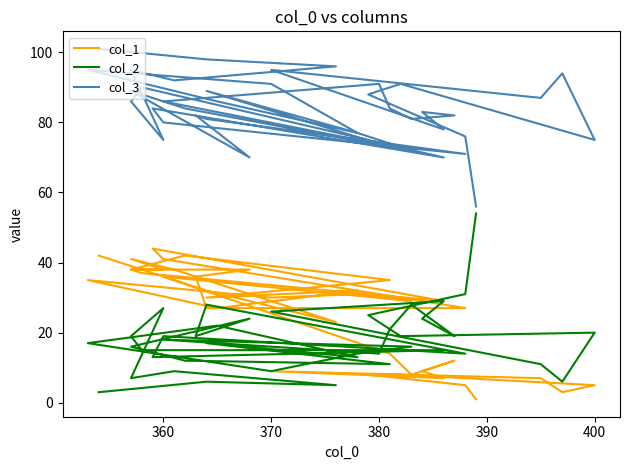

What is the sum of all col_1 values?

1007